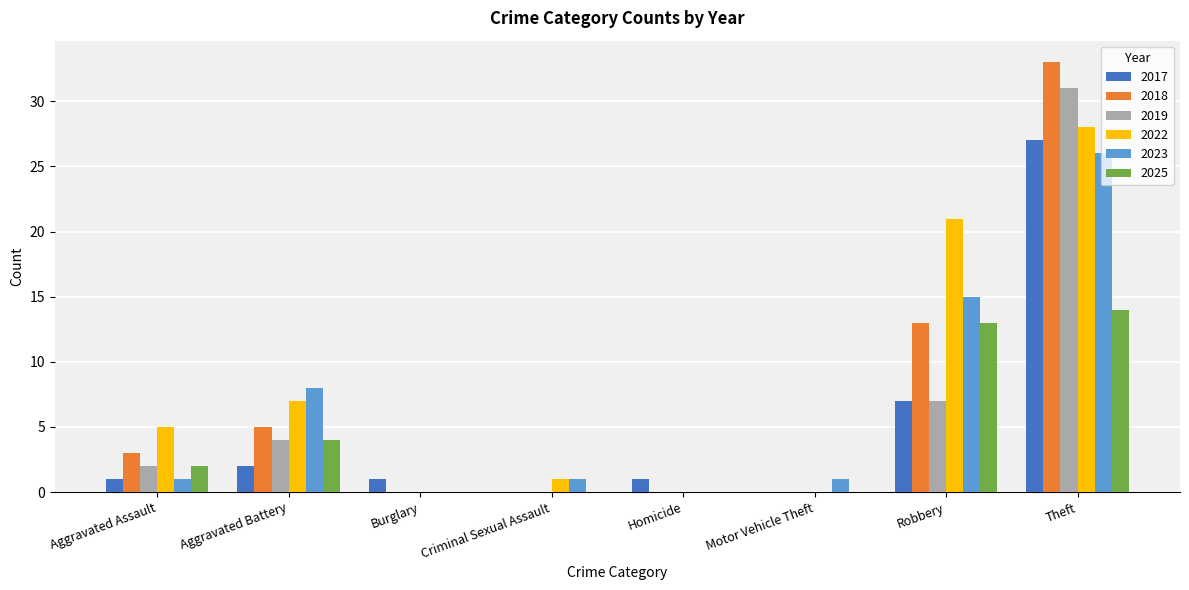

The value of 2017 at Aggravated Assault is 1. True or false?

True